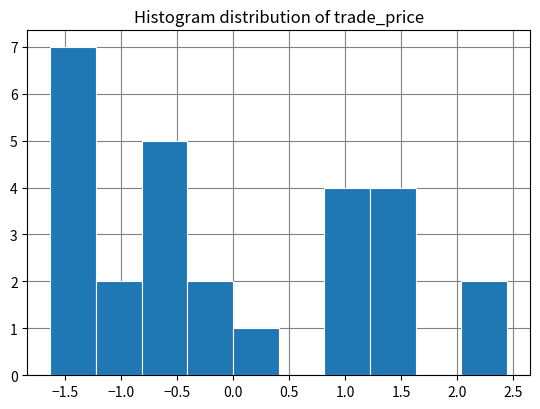

How tall is the bar that spans -1.20 to -0.80 on the x-axis? Neither the bar edges nor the heights are printed on the chart, so give them approximately, as read against the axes.

2